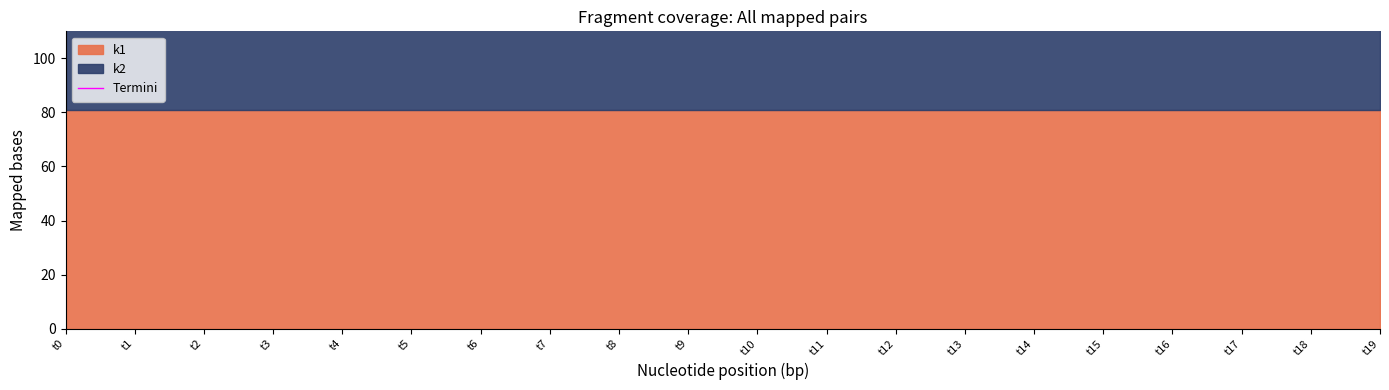

Count the number of data series in this chart.

2